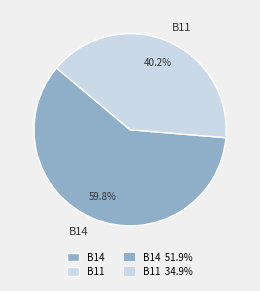

How many slices are in this pie chart?

2